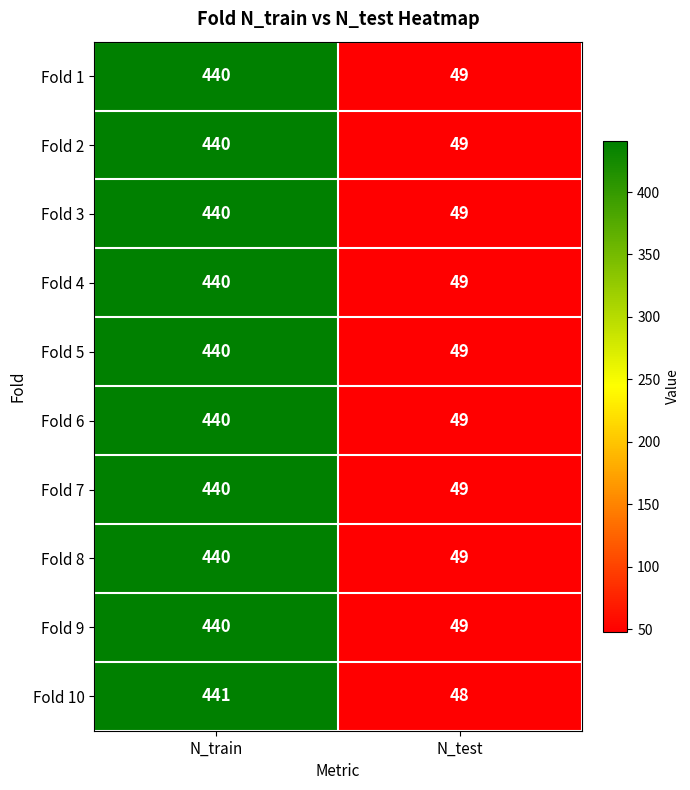

The value of Fold 2 at N_test is 80. True or false?

False